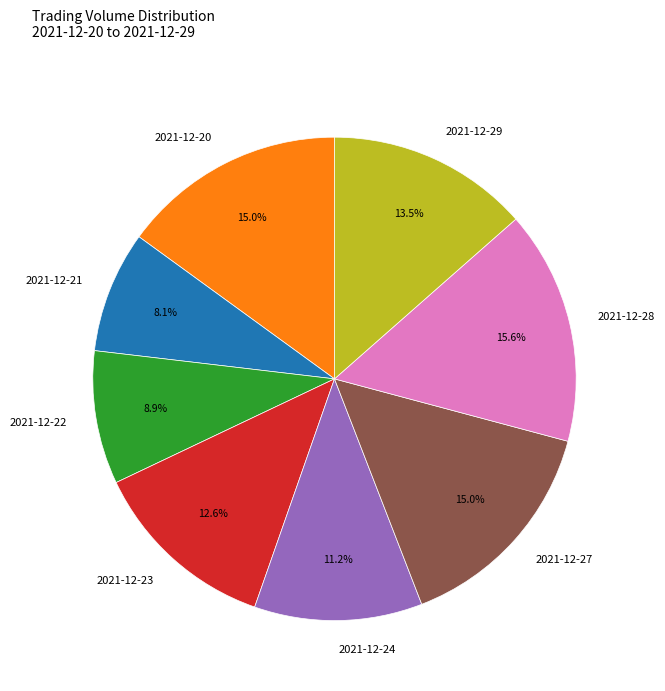

What portion of the pie excludes 2021-12-22?

91.1%